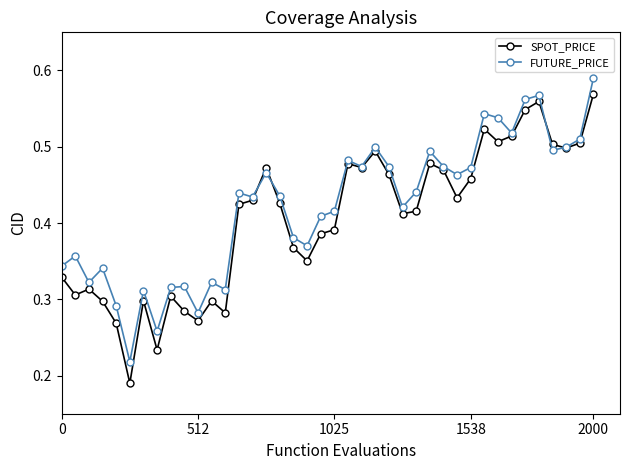

List the series in order of their peak value, lowest first.

SPOT_PRICE, FUTURE_PRICE